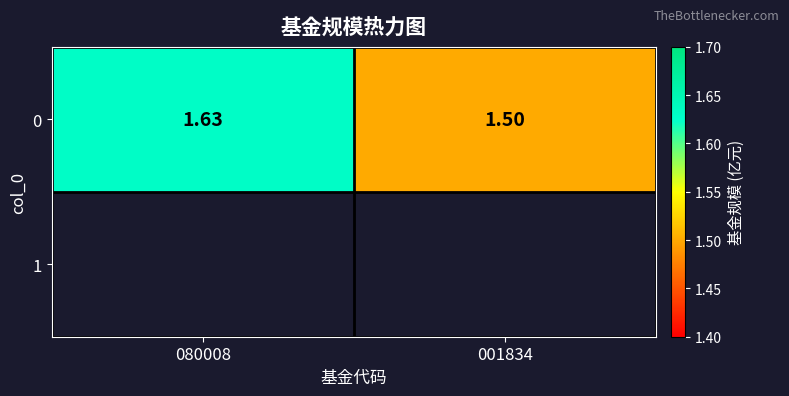

What is the sum of the values at 001834 and 080008?

3.1